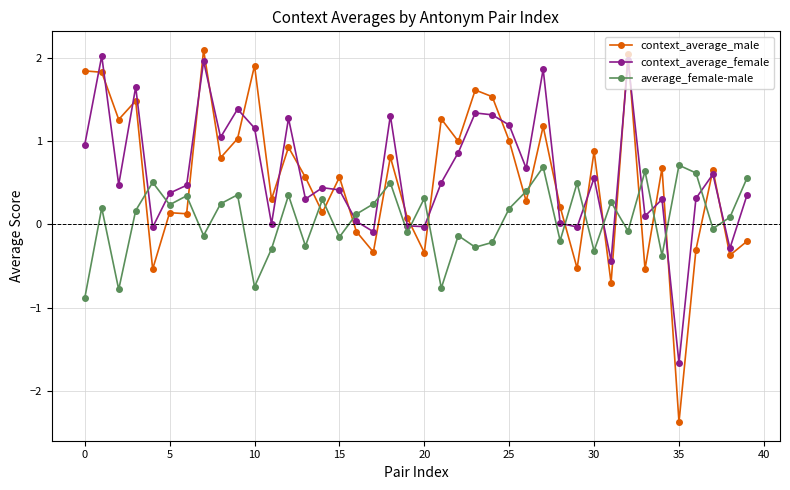

What is the sum of all context_average_female values?

24.6